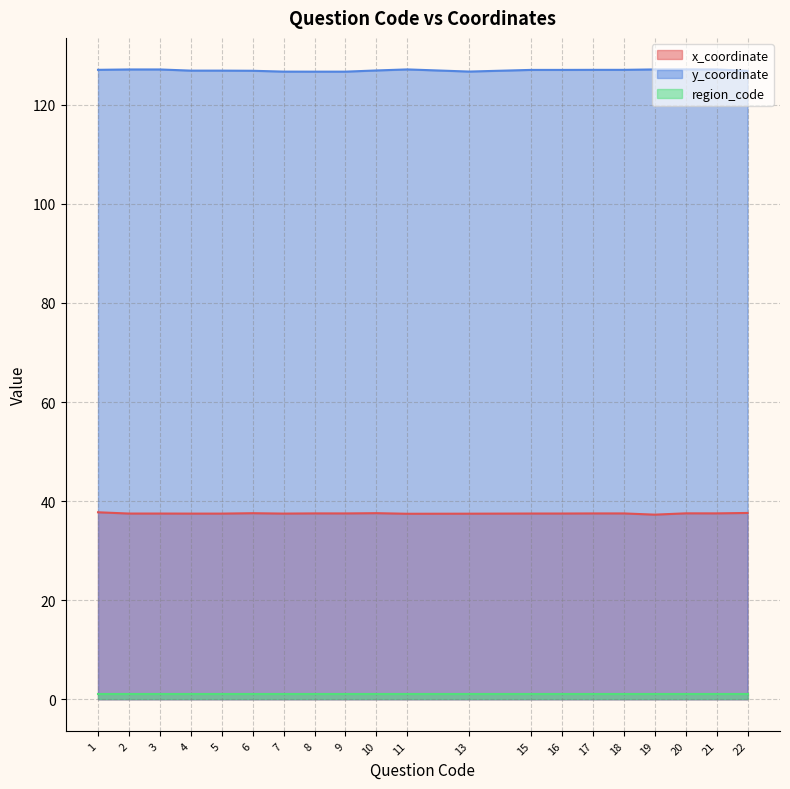

Is the value of y_coordinate at 10 greater than the value of x_coordinate at 18?

Yes